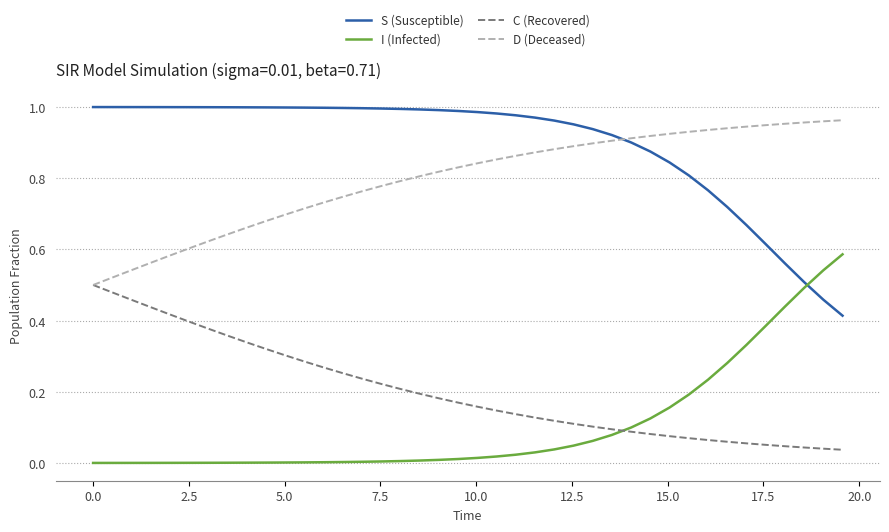

Which series has the largest total across all categories?

S (Susceptible)